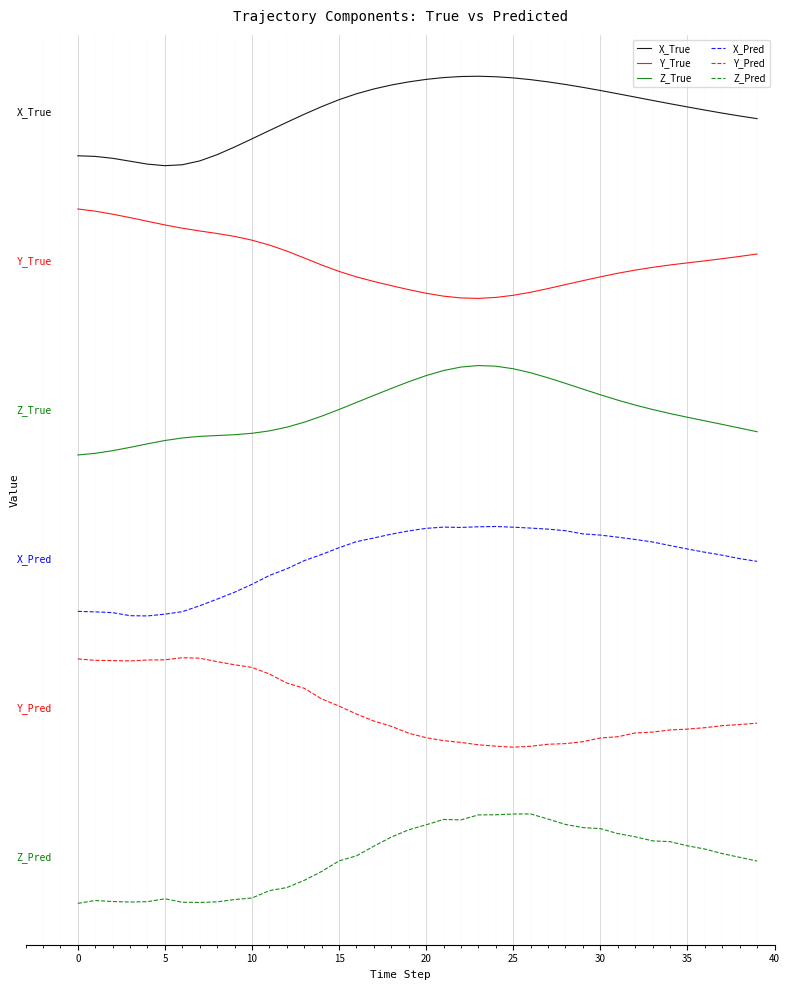

Does the chart display data point markers on the line(s)?

No